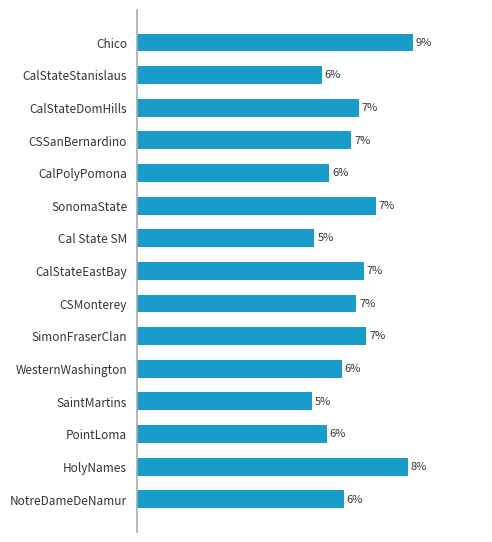

Are the bars horizontal?

Yes